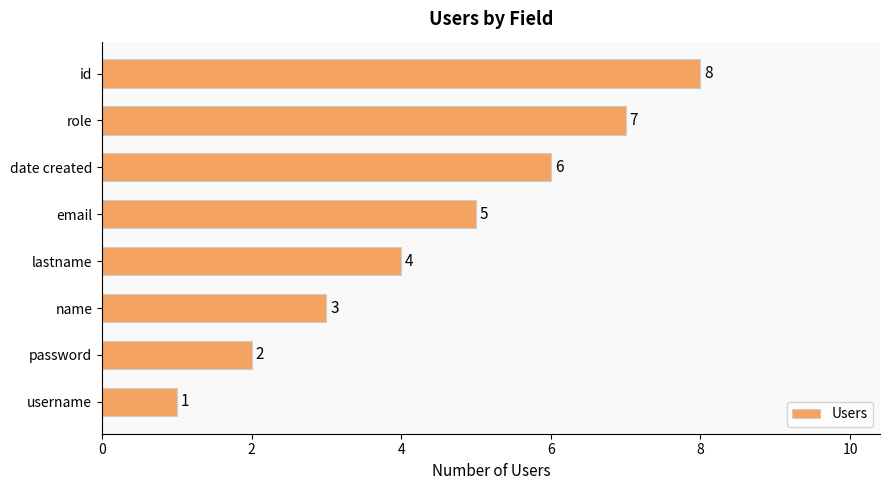

Does the chart contain stacked bars?

No